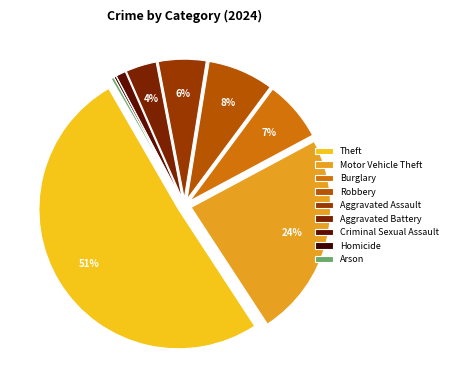

To the nearest percent, what portion does Criminal Sexual Assault represent?

1%